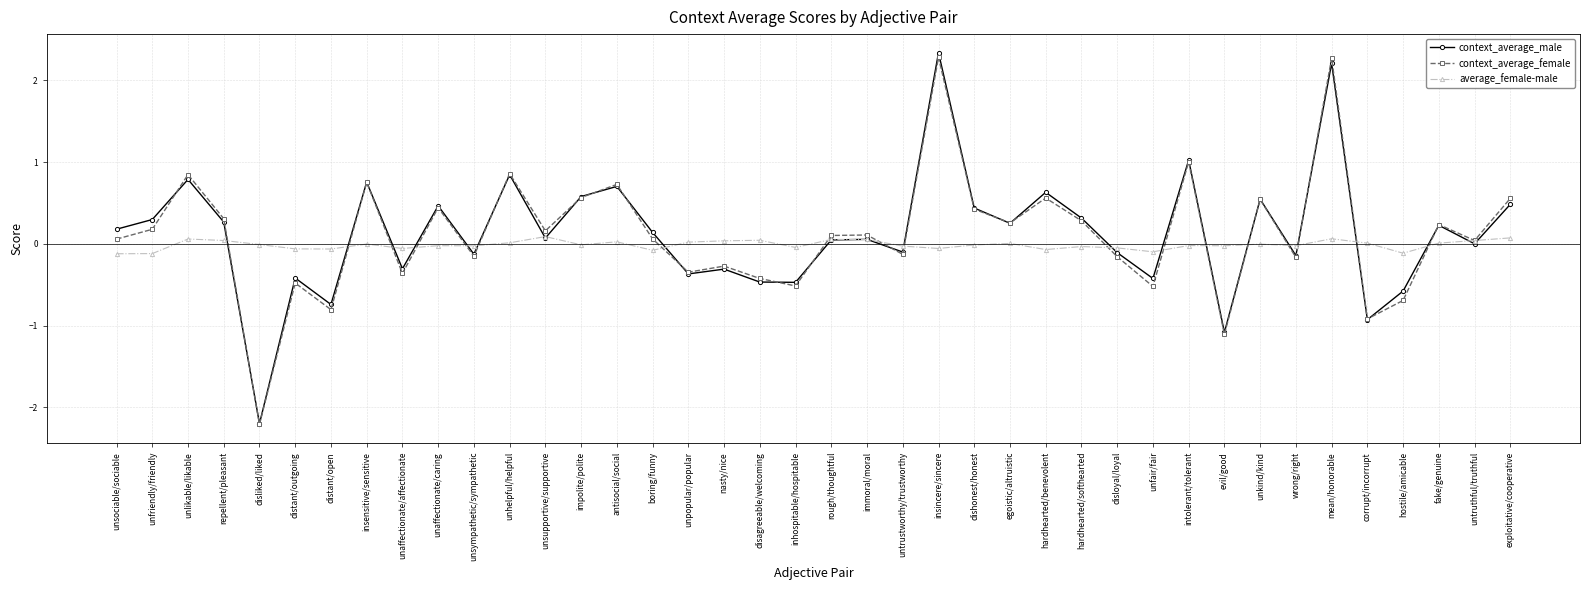

What is the label of the 14th point from the left?

impolite/polite